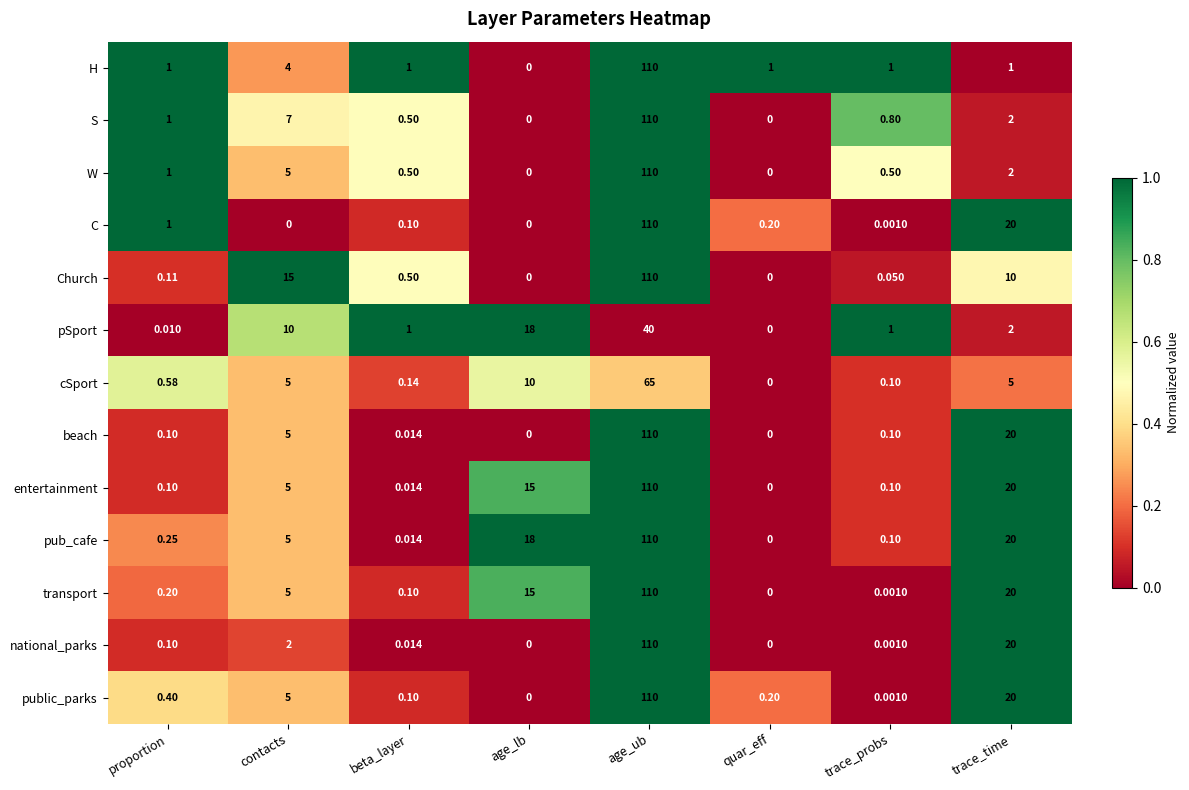

At which label does beach reach its peak?

age_ub